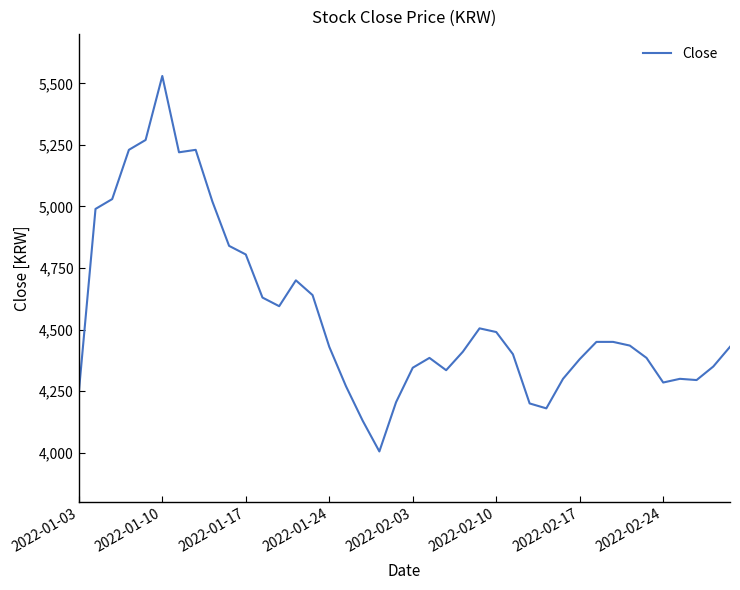

Is this an area chart (filled region under the line)?

No